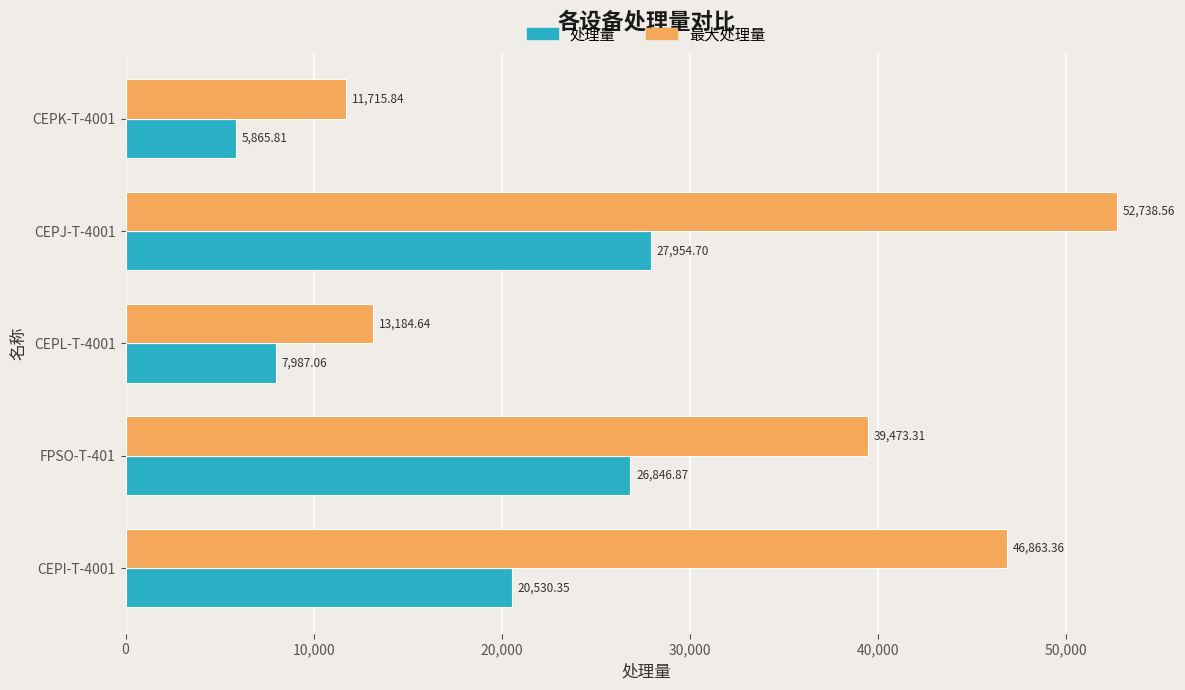

What is the difference between the 处理量 values at CEPJ-T-4001 and FPSO-T-401?

1107.8